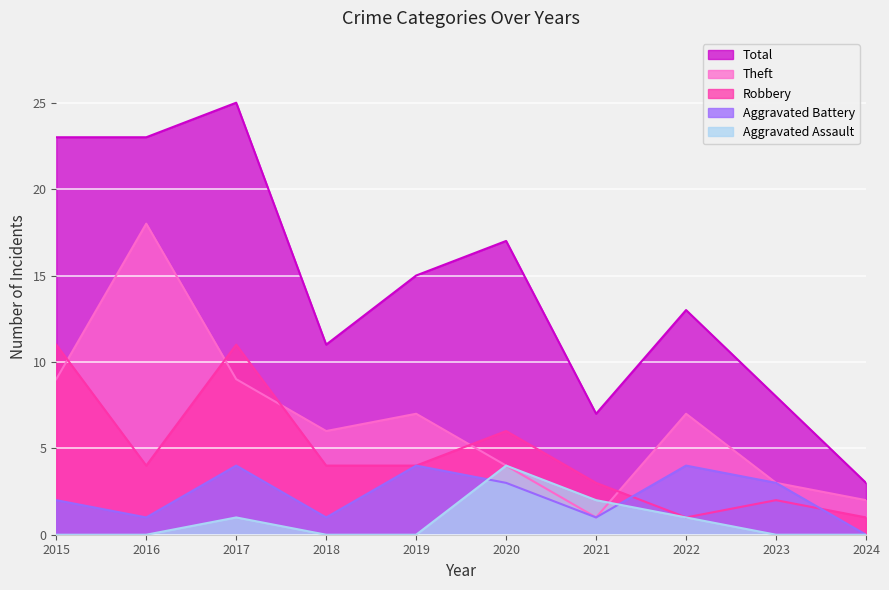

Between 2018 and 2021, which series saw the biggest shift?

Theft